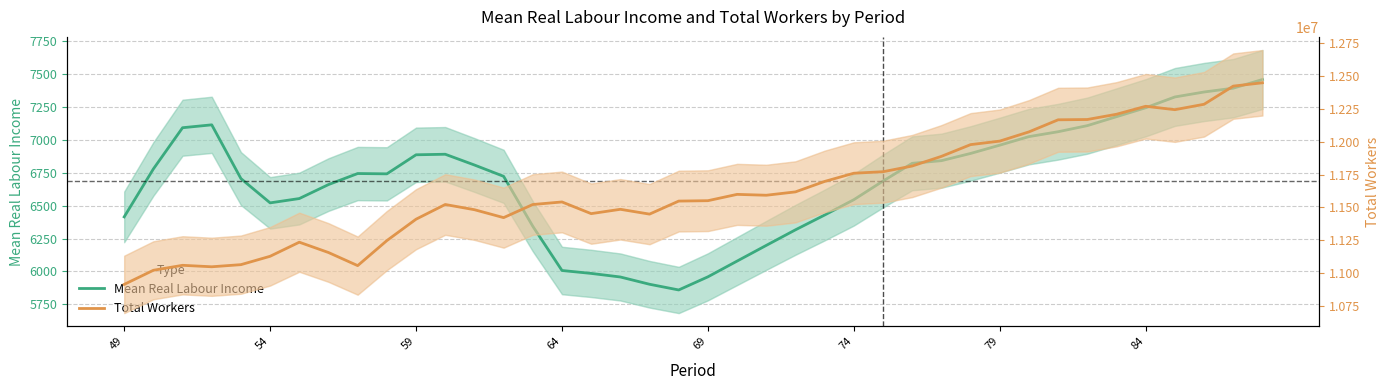

True or false: Mean Real Labour Income and Total Workers cross at least once.

False